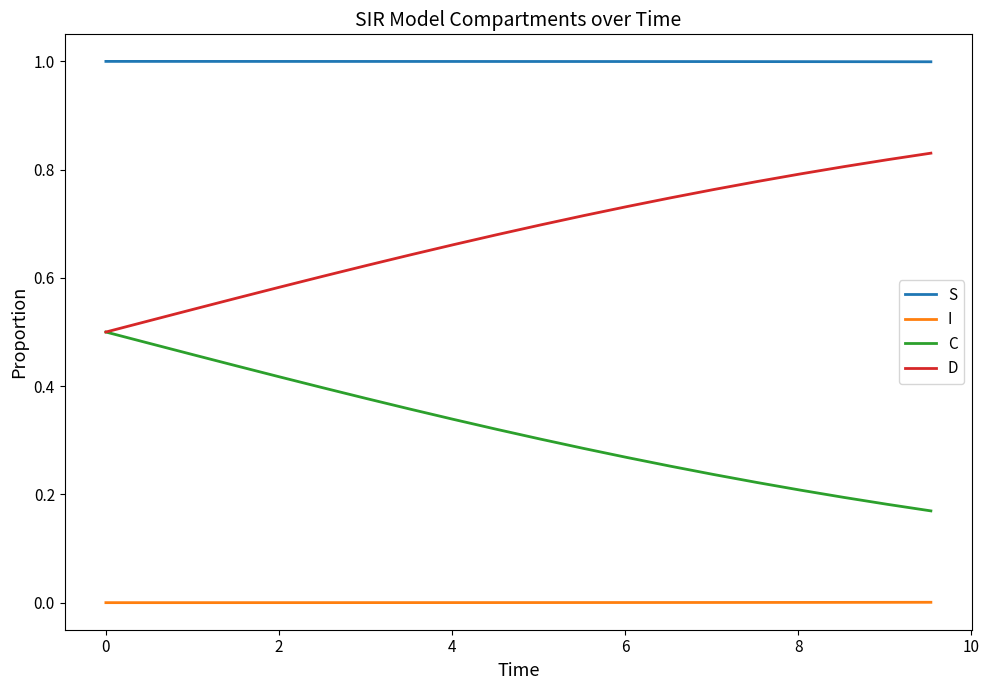

List the series in order of their peak value, lowest first.

I, C, D, S